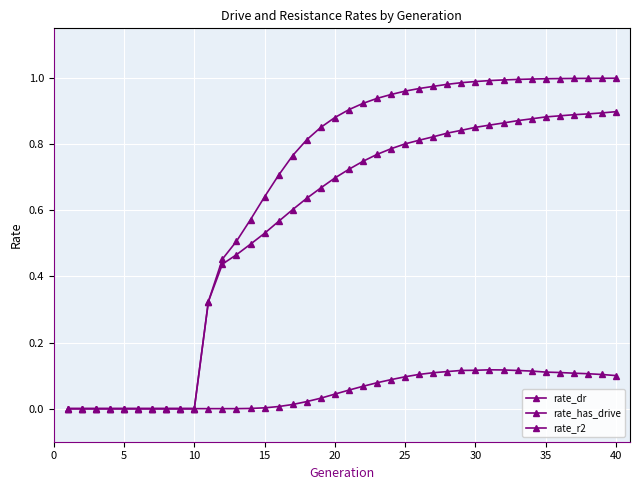

List the series in order of their peak value, highest first.

rate_has_drive, rate_dr, rate_r2